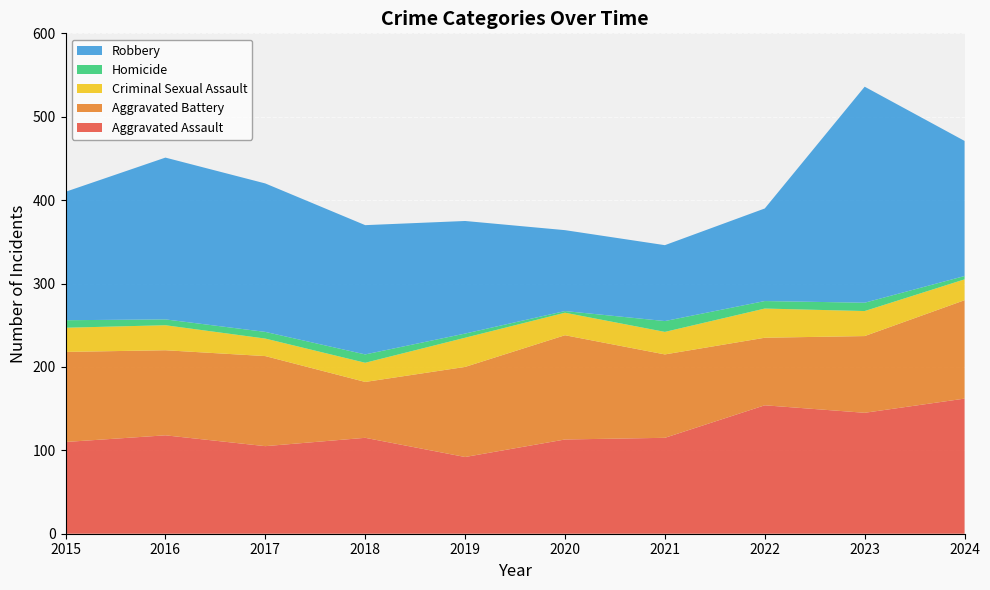

Reading left to right, what are all the values shown in this chart?

Aggravated Assault: 2015=110	2016=118	2017=105	2018=115	2019=92	2020=113	2021=115	2022=154	2023=145	2024=162
Aggravated Battery: 2015=108	2016=102	2017=108	2018=67	2019=108	2020=125	2021=100	2022=81	2023=92	2024=118
Criminal Sexual Assault: 2015=29	2016=30	2017=21	2018=23	2019=35	2020=27	2021=27	2022=35	2023=30	2024=25
Homicide: 2015=9	2016=7	2017=8	2018=10	2019=5	2020=2	2021=13	2022=9	2023=10	2024=4
Robbery: 2015=154	2016=194	2017=178	2018=155	2019=135	2020=97	2021=91	2022=111	2023=259	2024=162